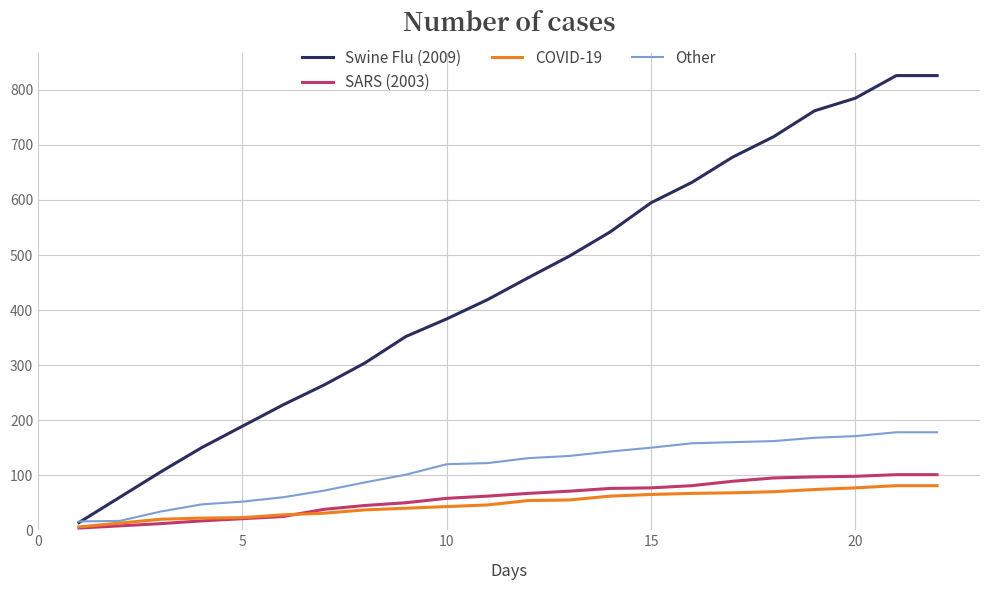

Which series has the largest total across all categories?

Swine Flu (2009)